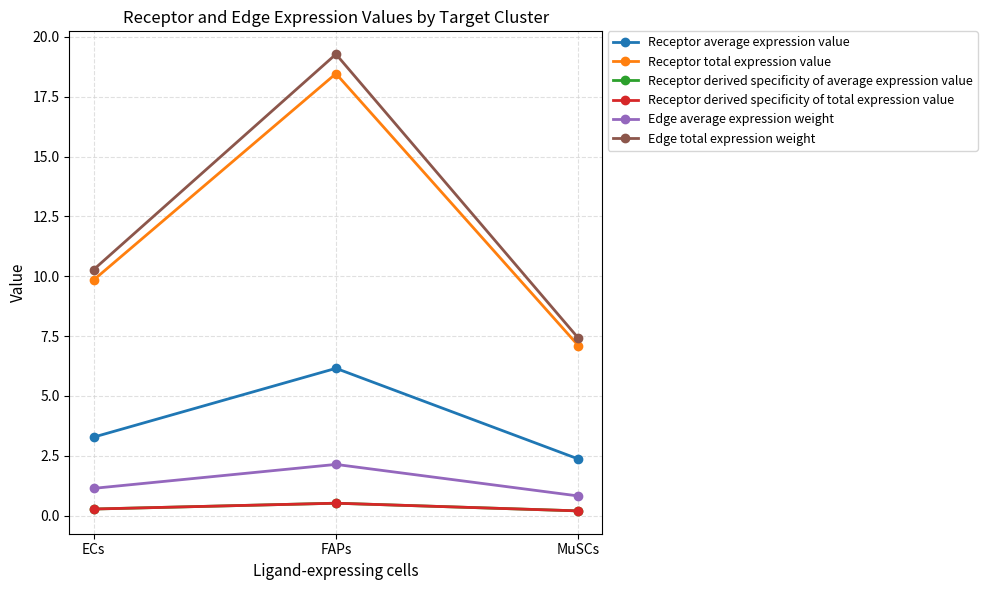

Rank the categories by Receptor derived specificity of total expression value value from highest to lowest.

FAPs, ECs, MuSCs